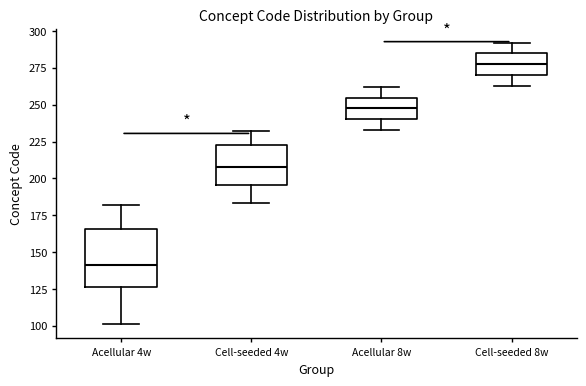

Where does the lower whisker of the box for Cell-seeded 8w end on the y-axis? The values are not printed on the chart, so give them approximately, as read against the axis.

265